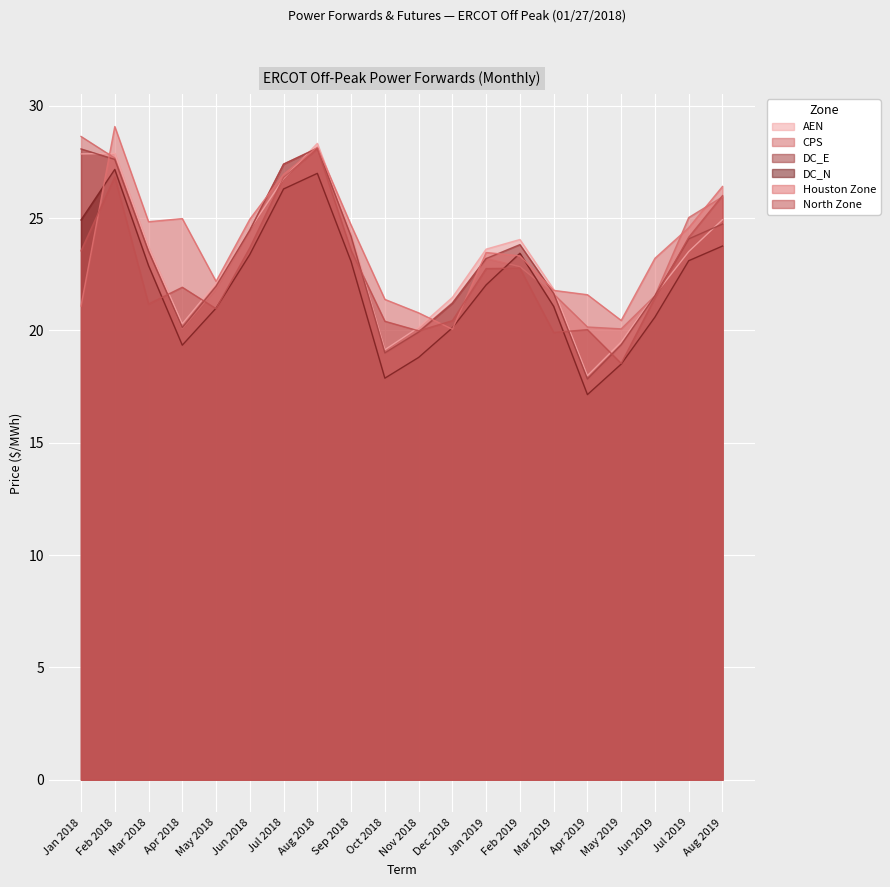

At how many categories does at least one series exceed 23?

13